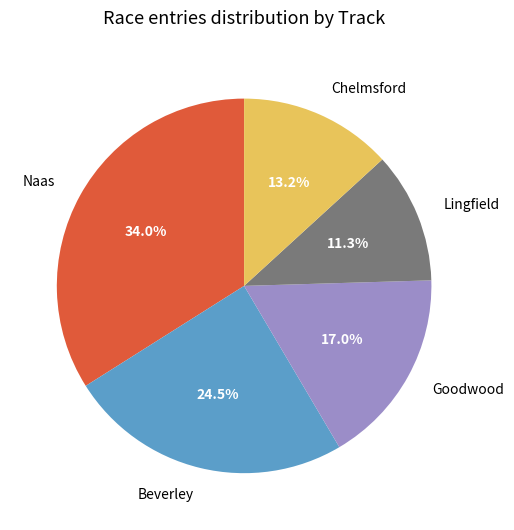

Approximately how many times larger is the value at Goodwood compared to Beverley?

0.7